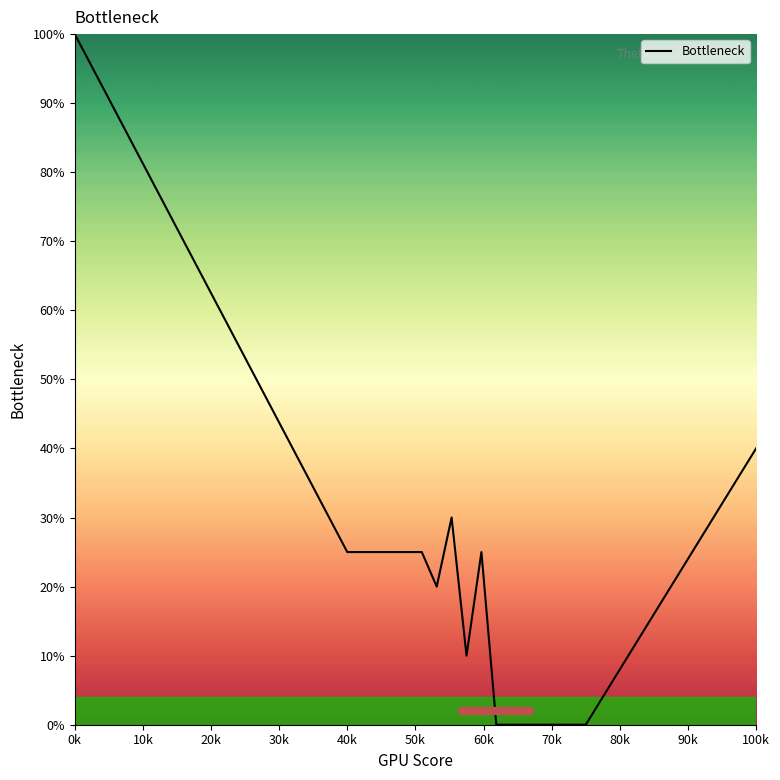

What is the difference between the maximum and minimum values?

100.0